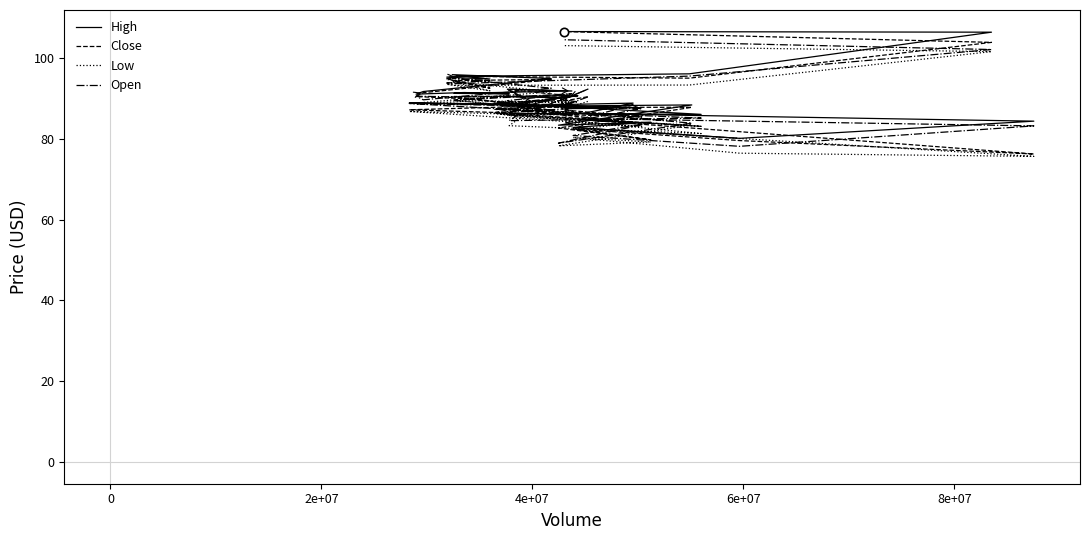

List the series in order of their peak value, lowest first.

Low, Open, Close, High